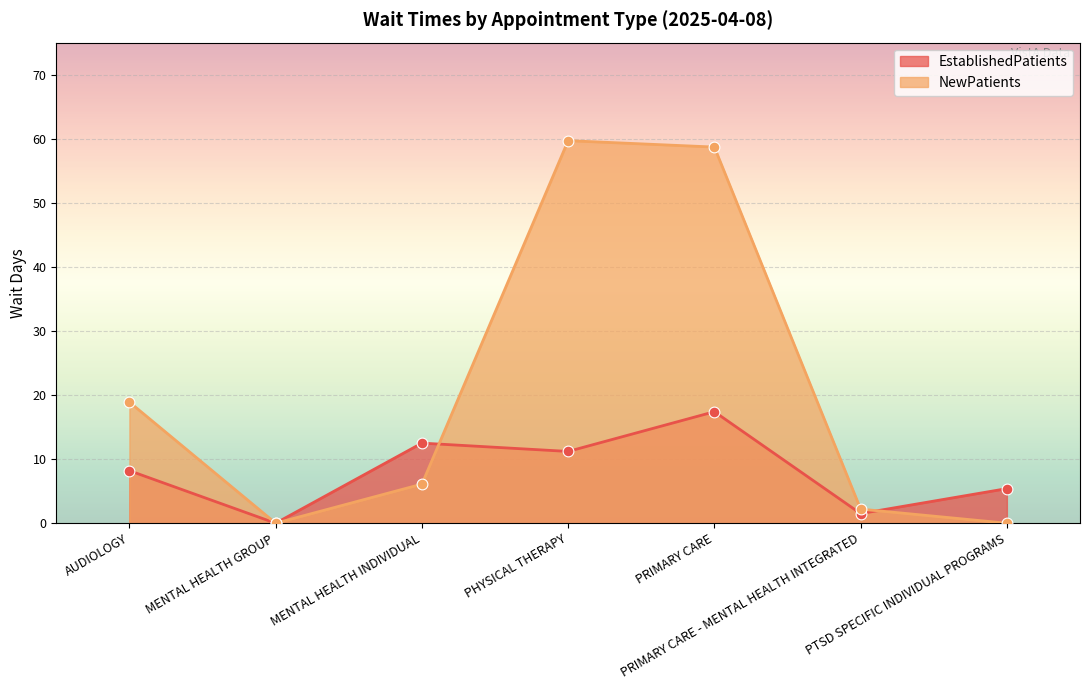

Which series reaches the maximum Y coordinate?

NewPatients